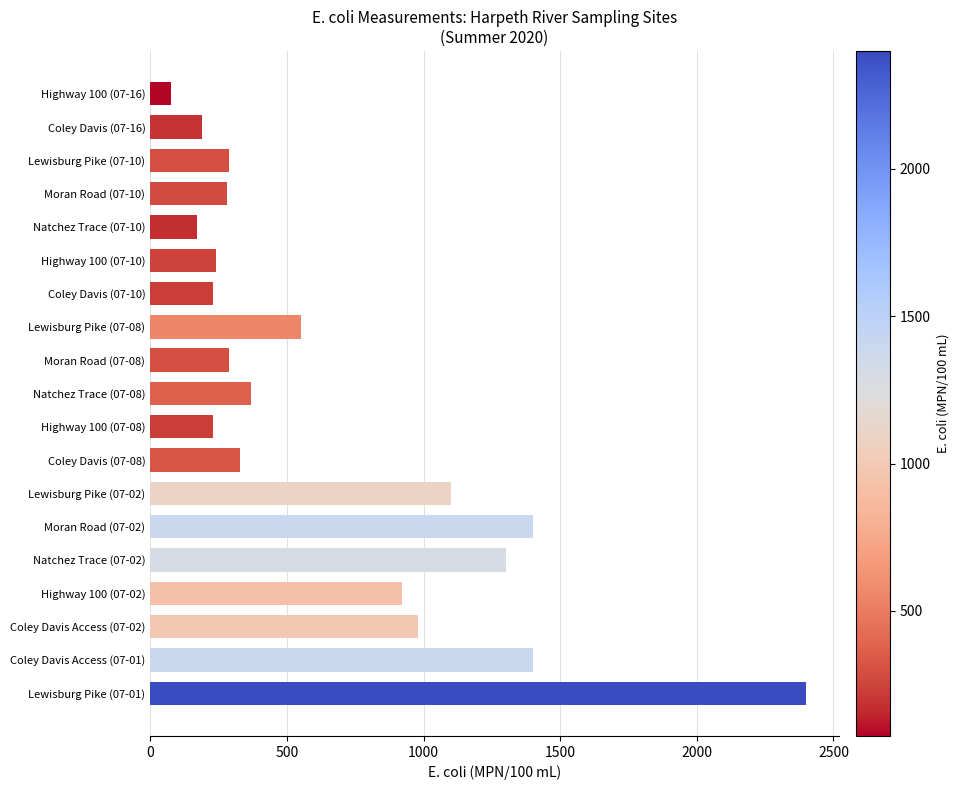

What is the difference between the maximum and minimum values?

2324